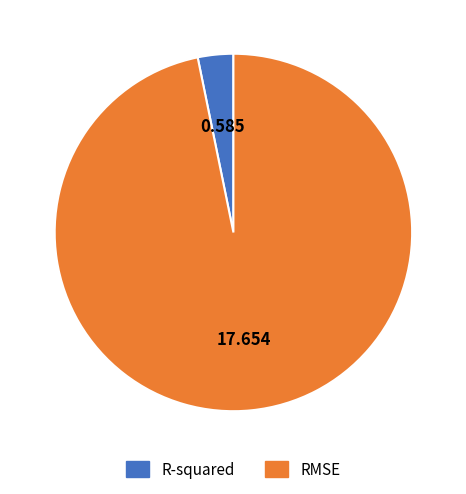

Combined, do RMSE and R-squared account for over 50%?

Yes